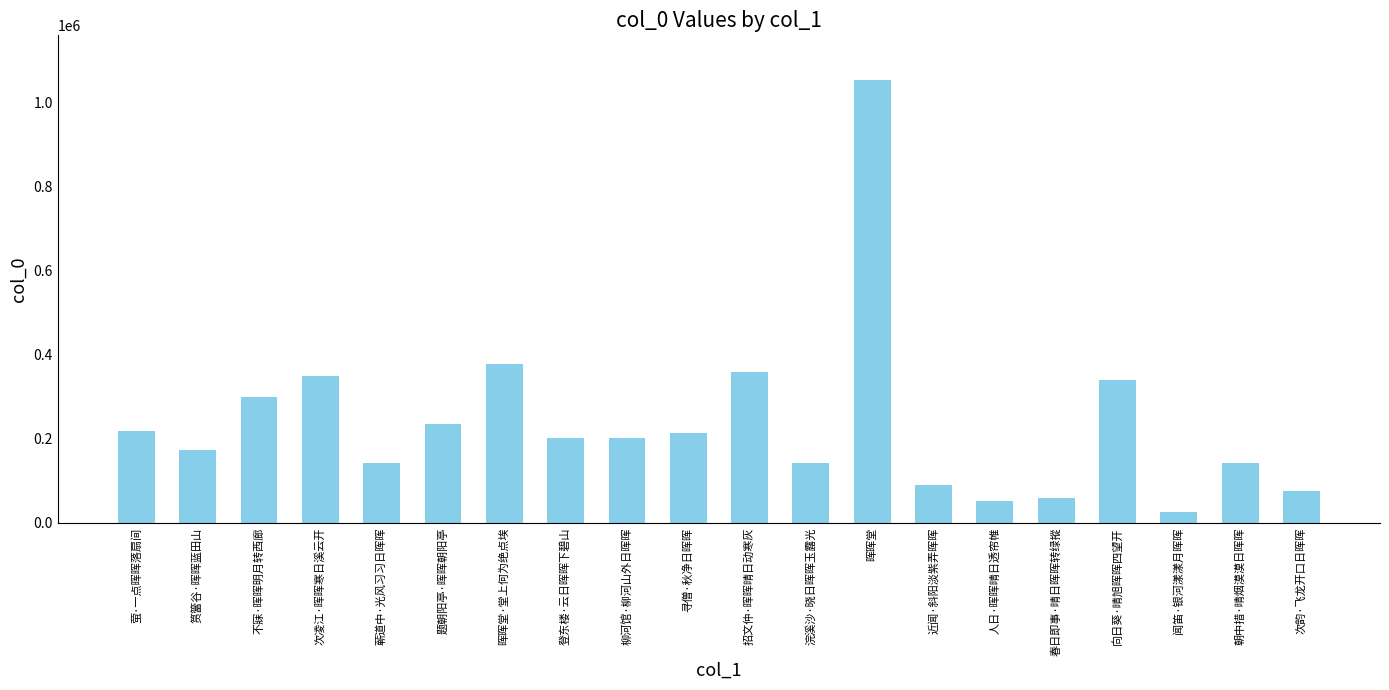

What is the change in value from 招文仲·晖晖晴日动寒灰 to 晖晖堂?

+695035